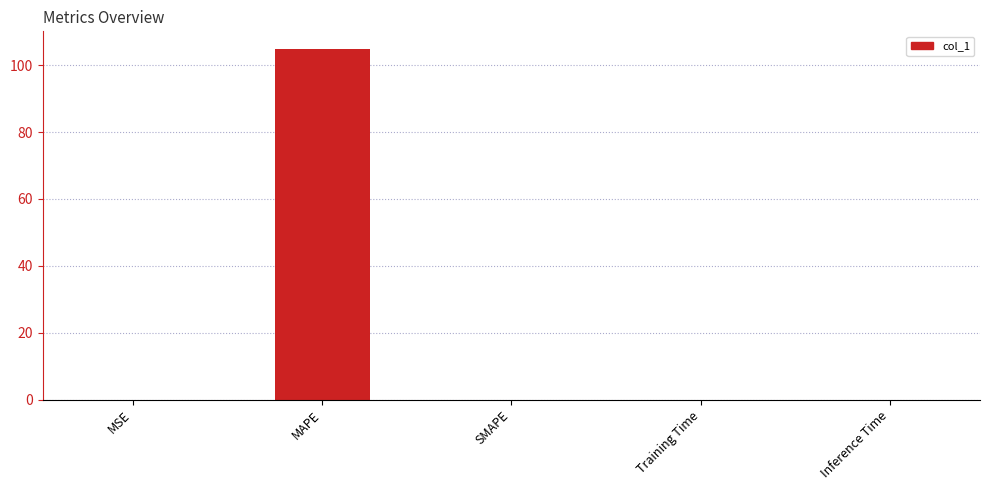

Is it true that the value at MAPE is 104.9?

True